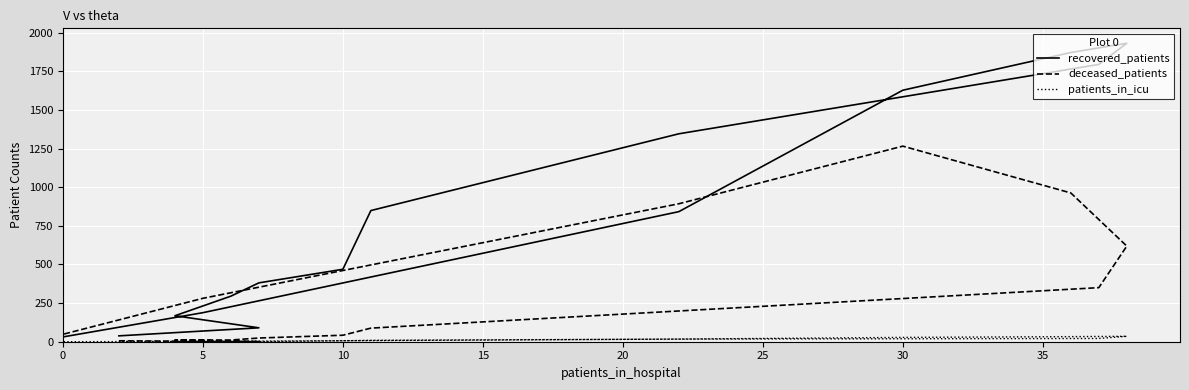

How many data points in recovered_patients are less than 469?

8